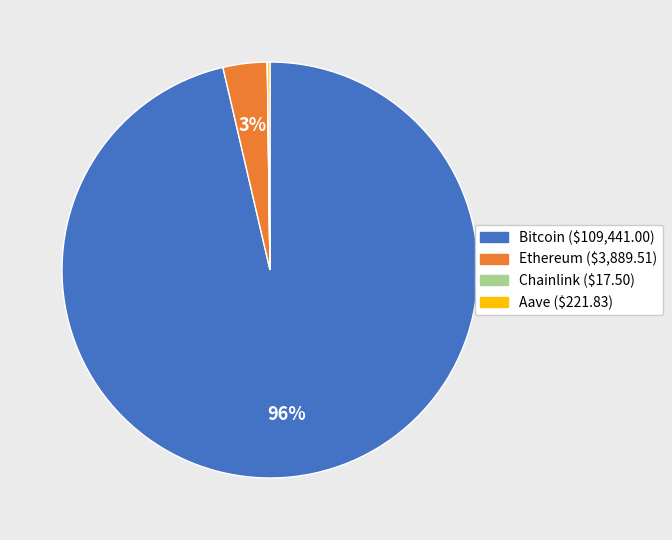

To the nearest percent, what is the average slice percentage?

25%